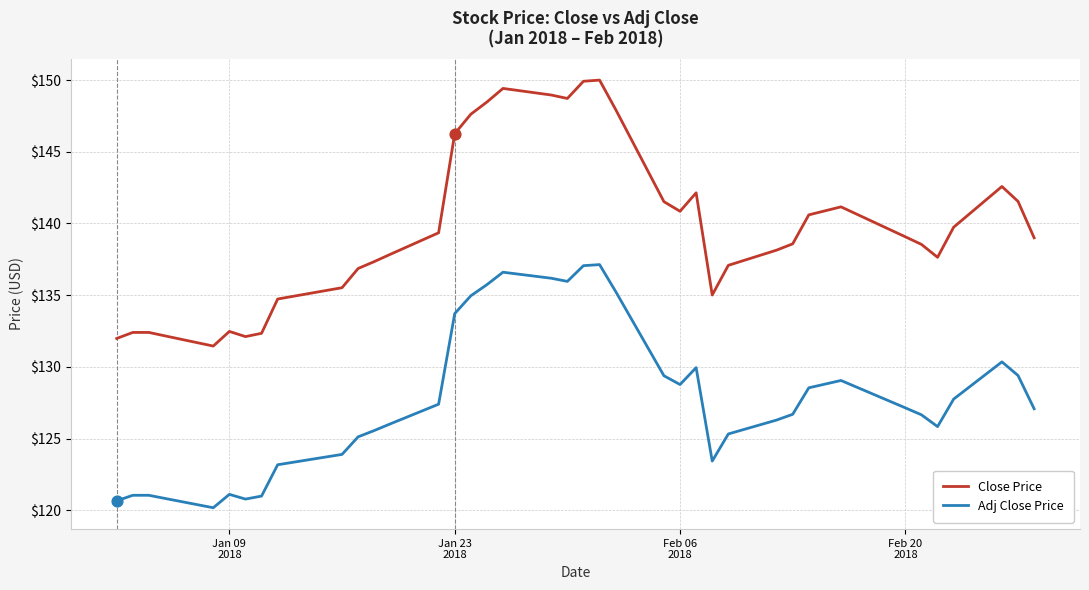

Which series has the largest range (max minus min)?

Close Price